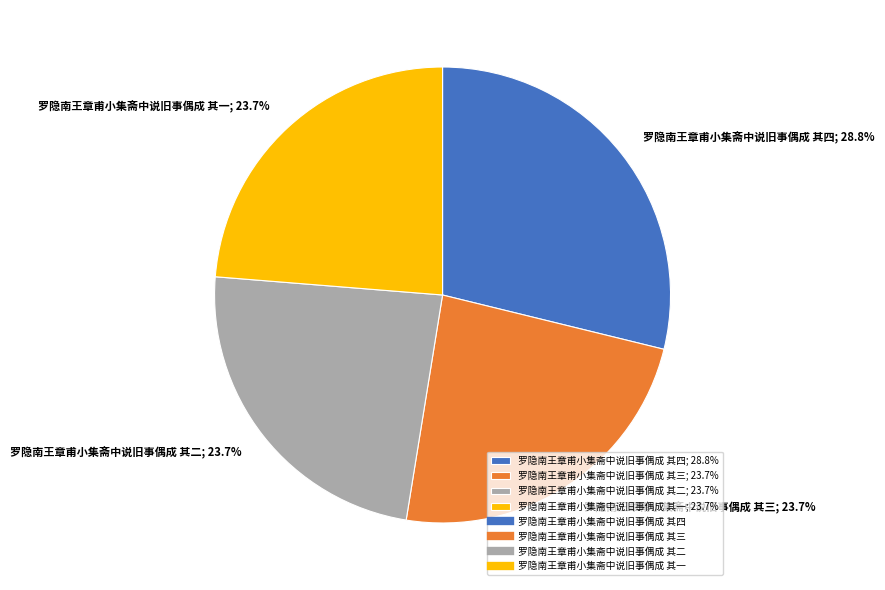

Is 罗隐南王章甫小集斋中说旧事偶成 其三 the majority of the pie?

No